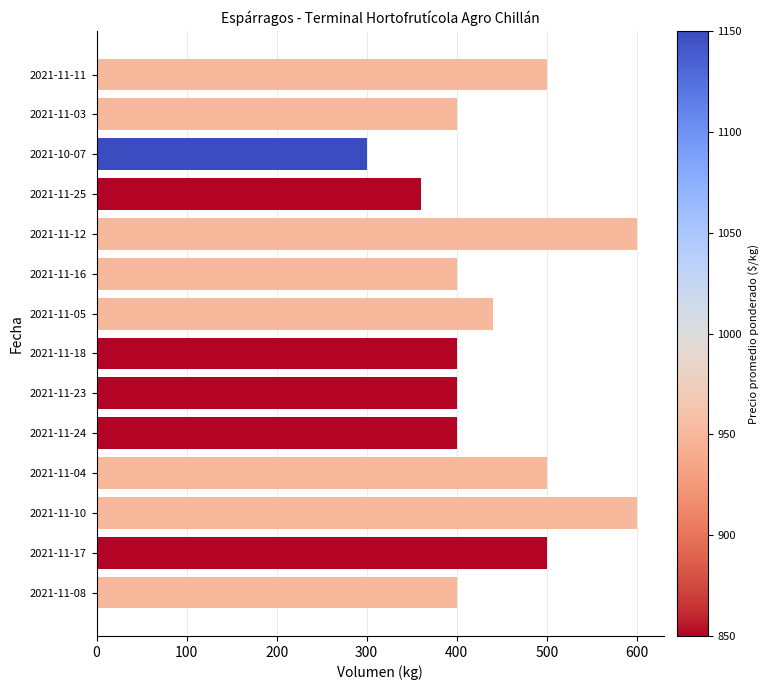

What is the change in value from 2021-11-25 to 2021-11-16?

+40